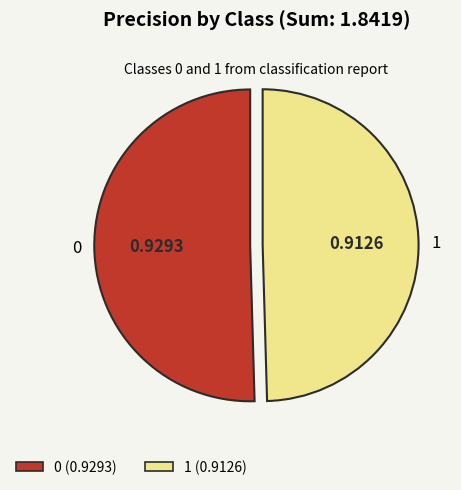

How many slices are in this pie chart?

2